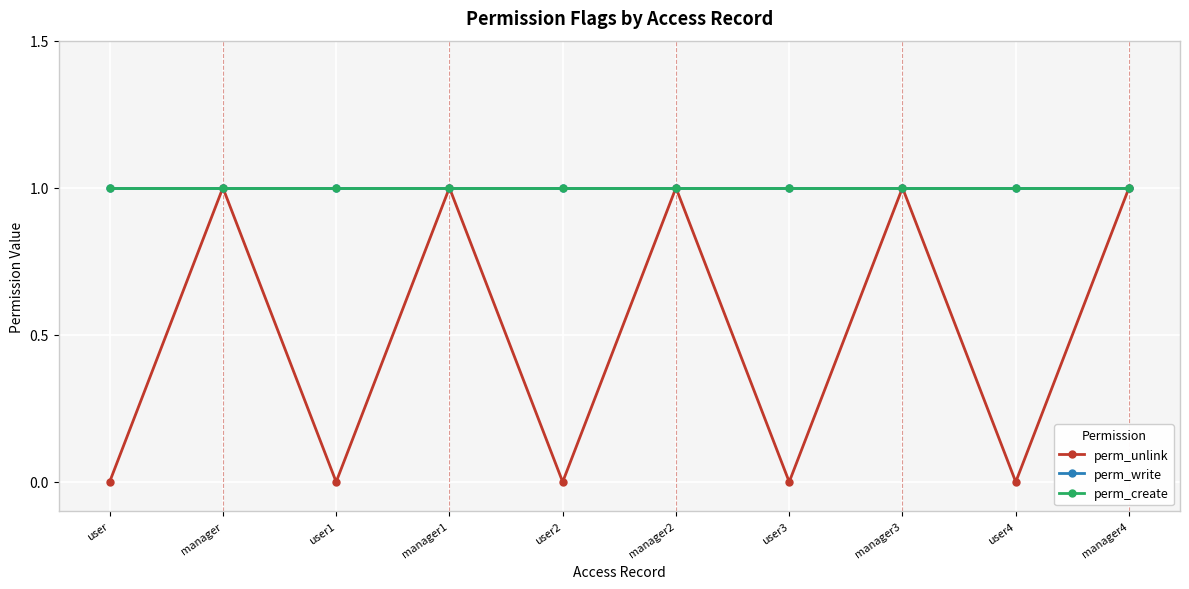

What is the minimum value for perm_write?

1